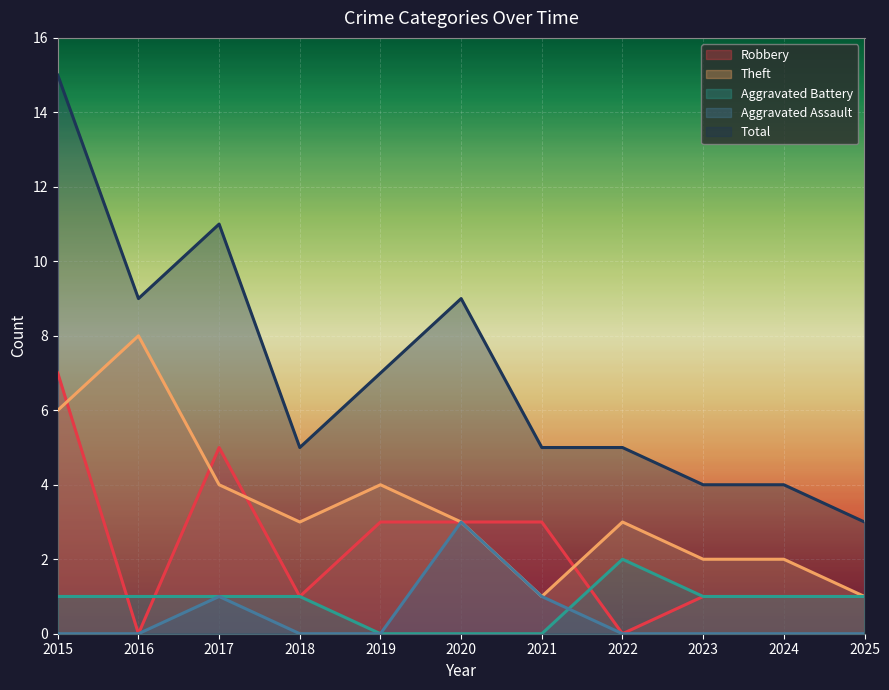

Reading left to right, what are all the values shown in this chart?

Robbery: 2015=7	2016=0	2017=5	2018=1	2019=3	2020=3	2021=3	2022=0	2023=1	2024=1	2025=1
Theft: 2015=6	2016=8	2017=4	2018=3	2019=4	2020=3	2021=1	2022=3	2023=2	2024=2	2025=1
Aggravated Battery: 2015=1	2016=1	2017=1	2018=1	2019=0	2020=0	2021=0	2022=2	2023=1	2024=1	2025=1
Aggravated Assault: 2015=0	2016=0	2017=1	2018=0	2019=0	2020=3	2021=1	2022=0	2023=0	2024=0	2025=0
Total: 2015=15	2016=9	2017=11	2018=5	2019=7	2020=9	2021=5	2022=5	2023=4	2024=4	2025=3